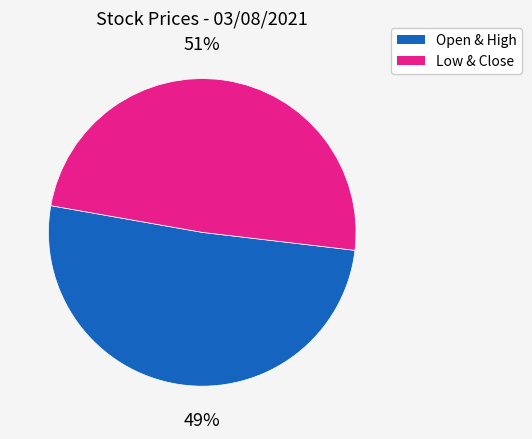

Combined, do Open and Low account for over 50%?

No